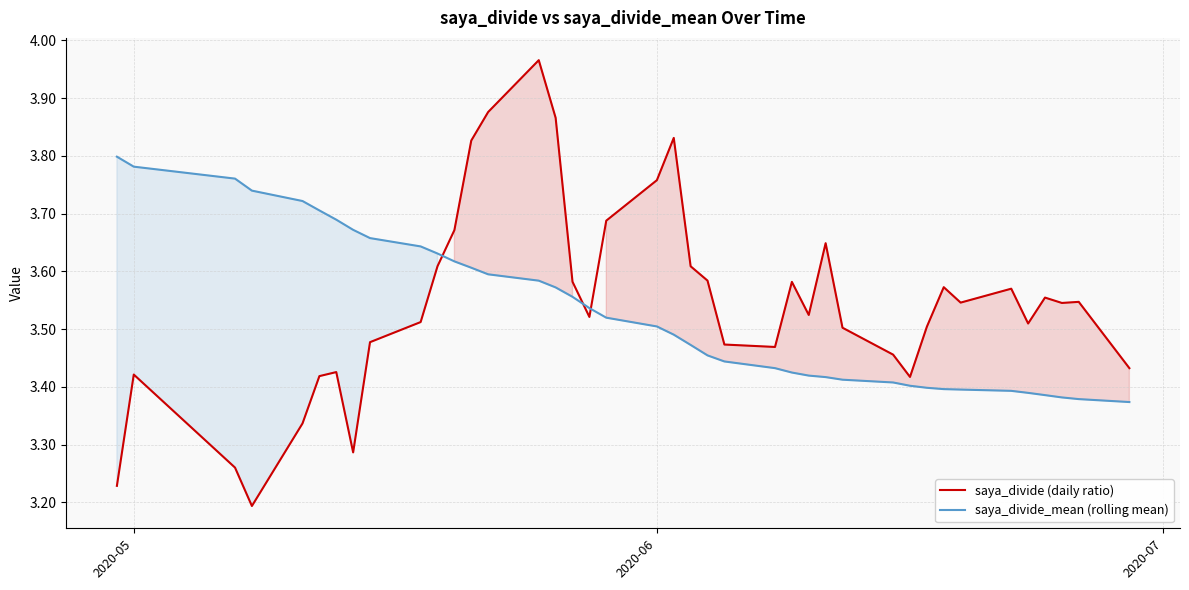

The value of saya_divide (daily ratio) at 2020-06 is 6.0. True or false?

False